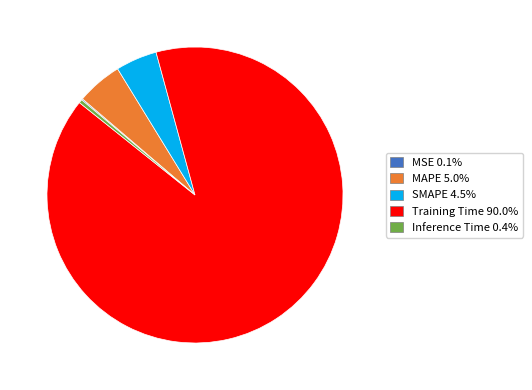

Do SMAPE and Inference Time together represent more than half of the pie?

No